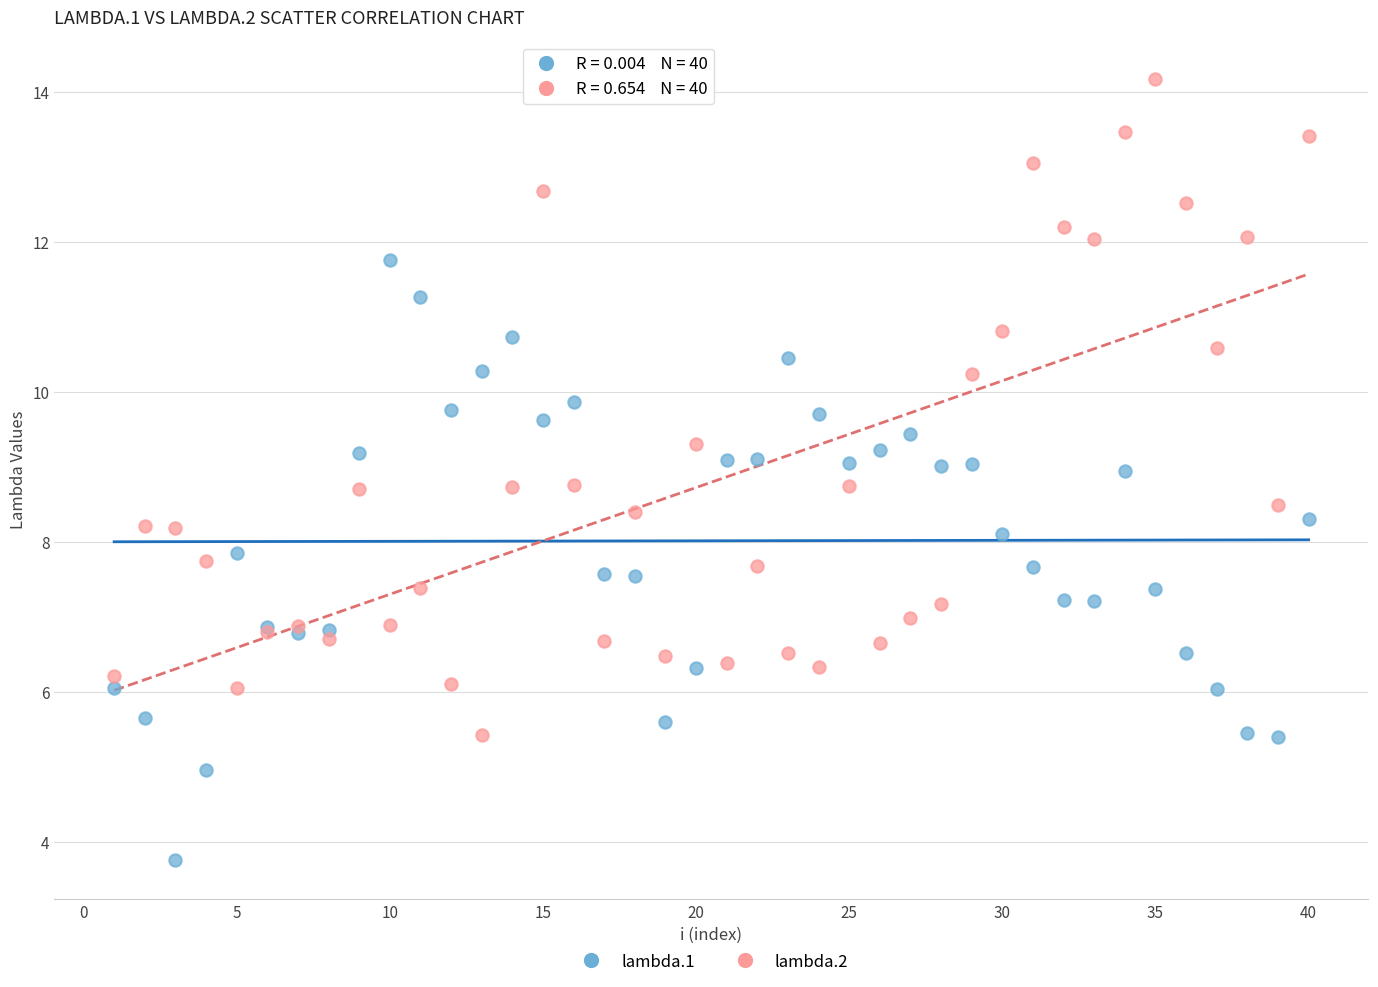

What is the X range (max minus min) for the scatter plot?

39.0